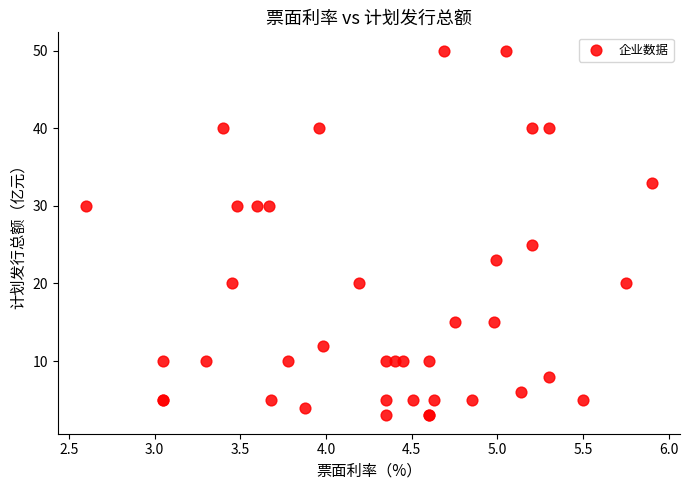

What Y value in the scatter plot is closest to 26?

25